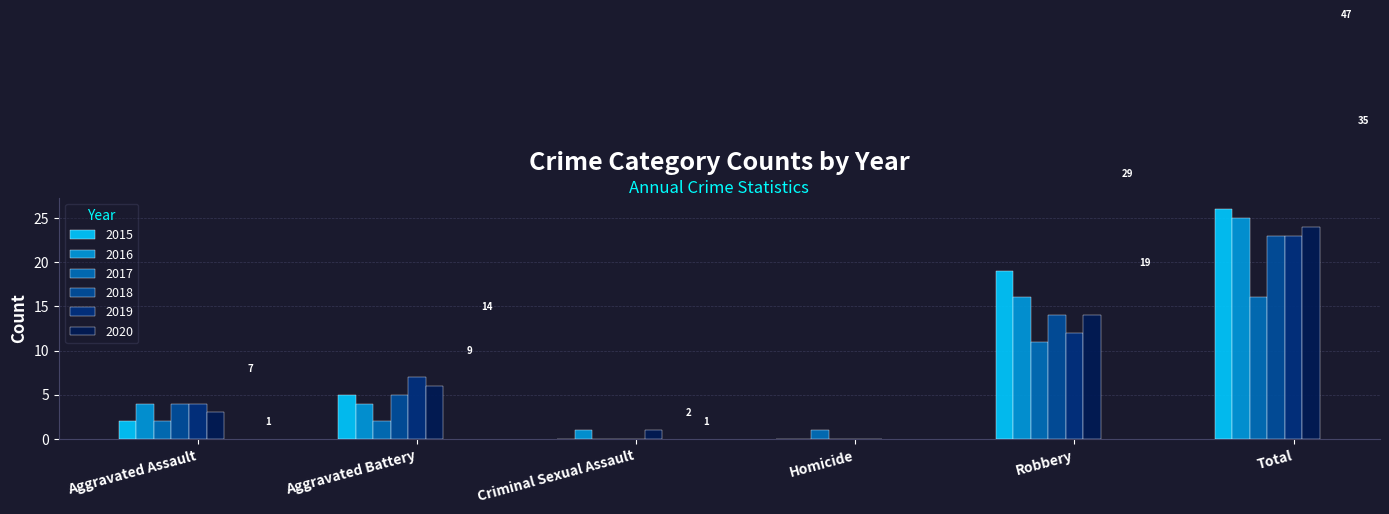

How many values in 2017 are above zero?

5